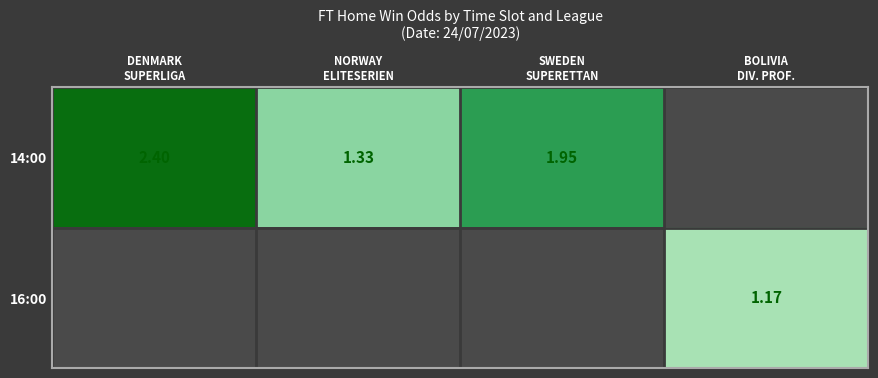

How many distinct data groups are displayed?

2